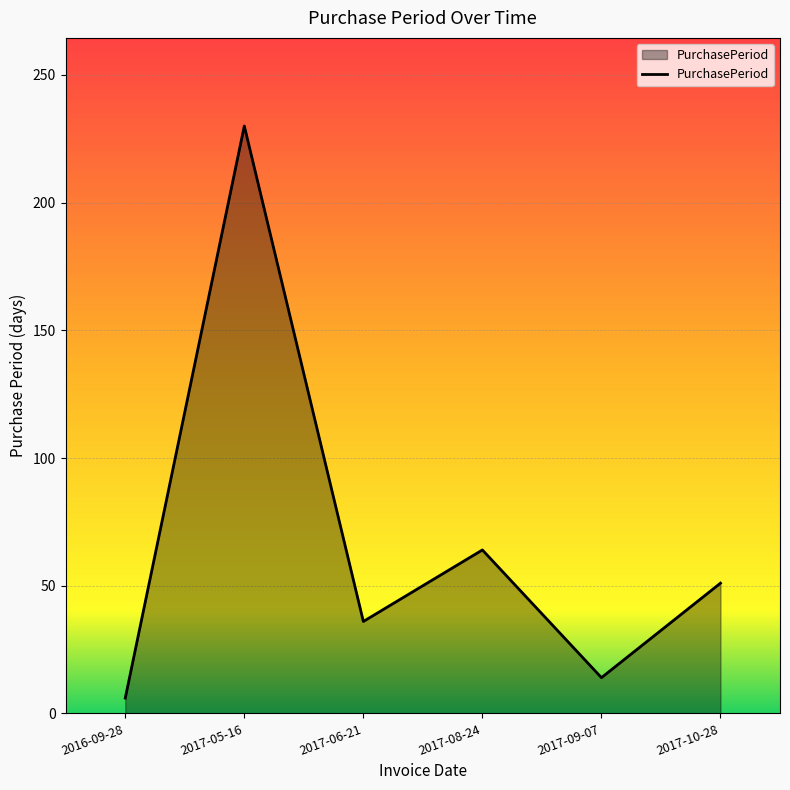

Which category has the lowest value across all series?

2016-09-28